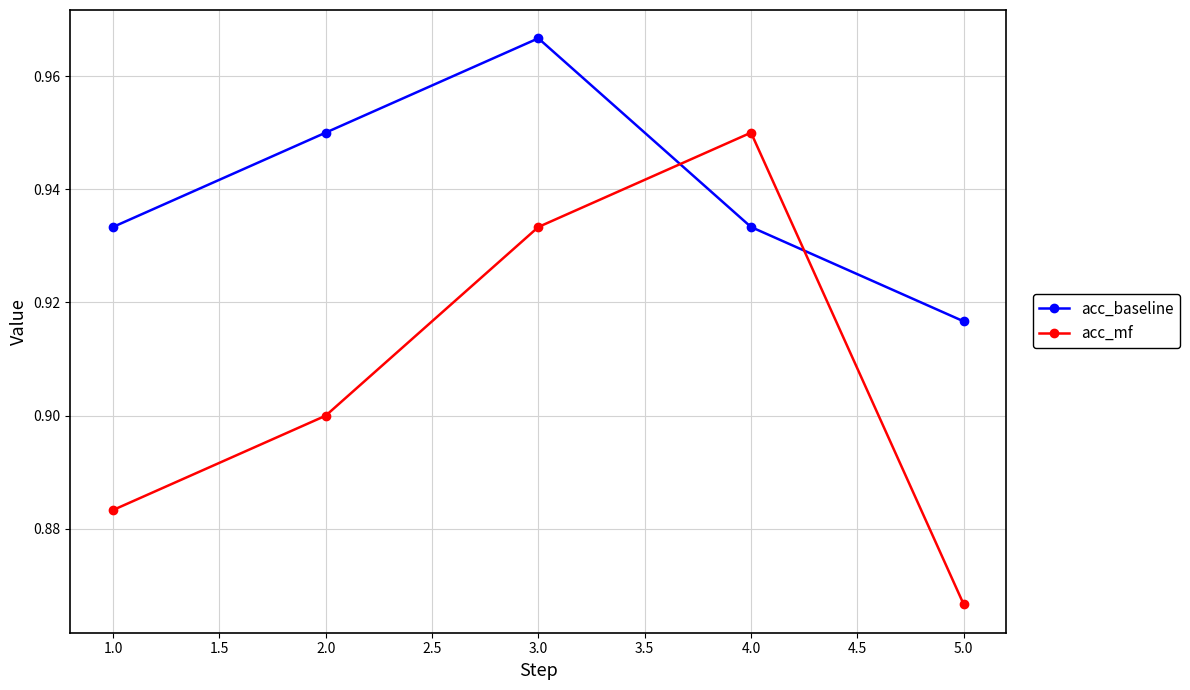

Rank the categories by acc_mf value from lowest to highest.

5.0, 1.0, 2.0, 3.0, 4.0